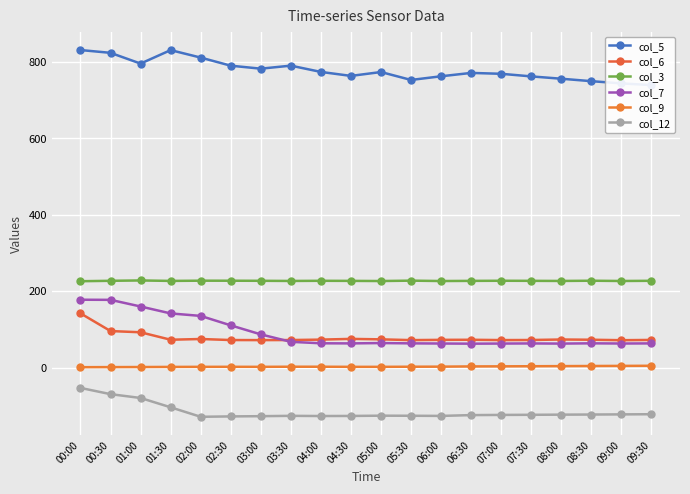

What is the minimum value shown in the chart?

-128.7